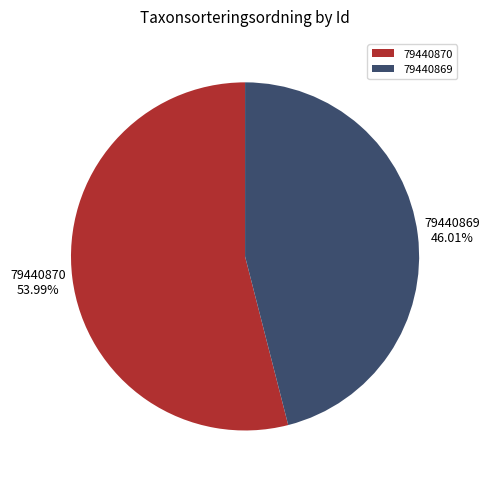

To the nearest percent, what is the average slice percentage?

50%